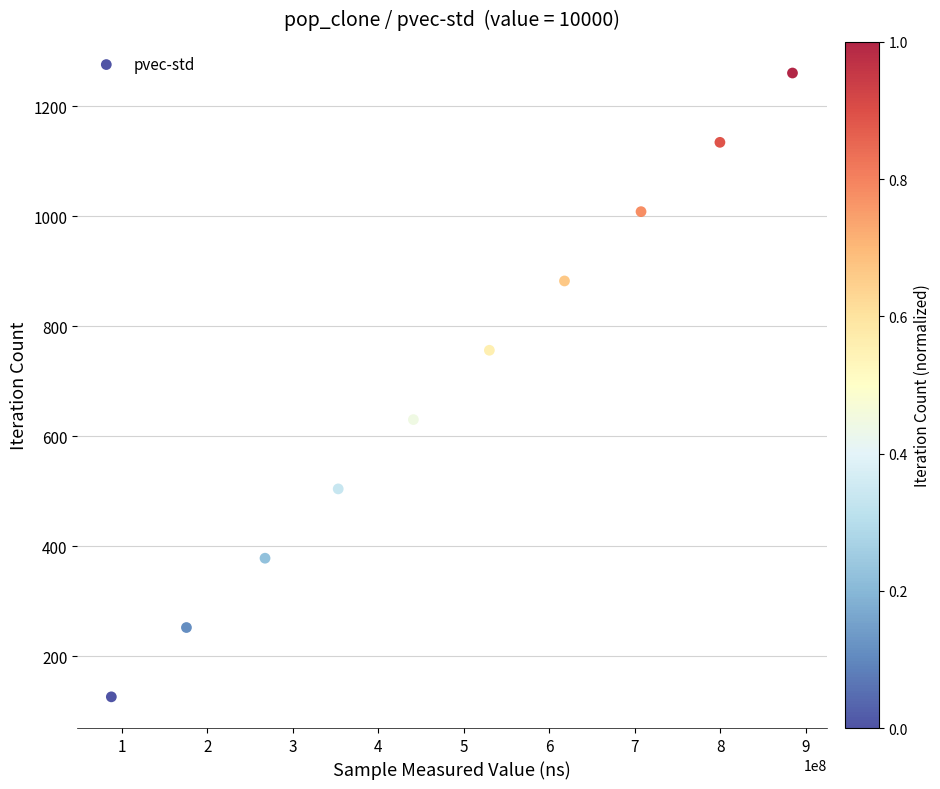

What is the range of Y values (max minus min)?

1134